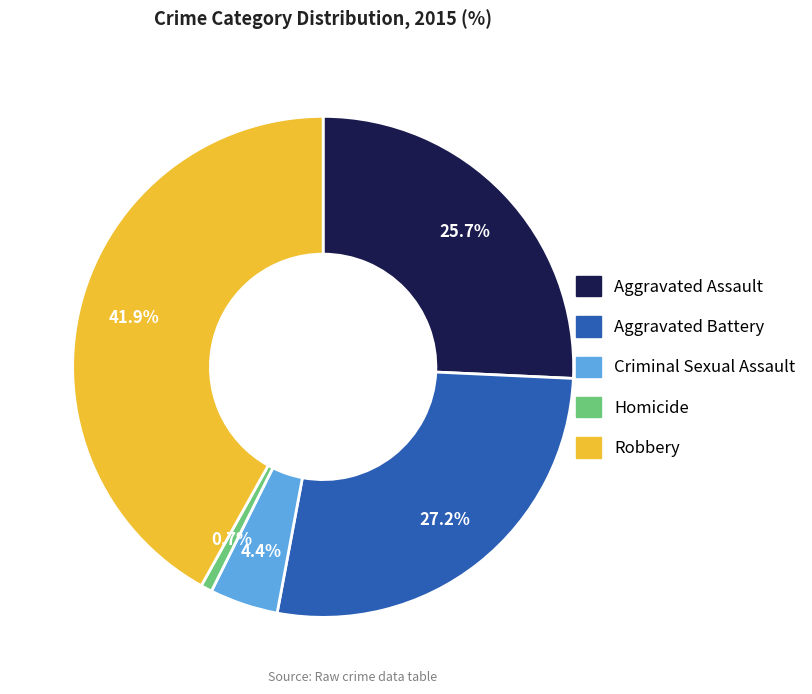

Is it true that Homicide is 9% of the pie?

False